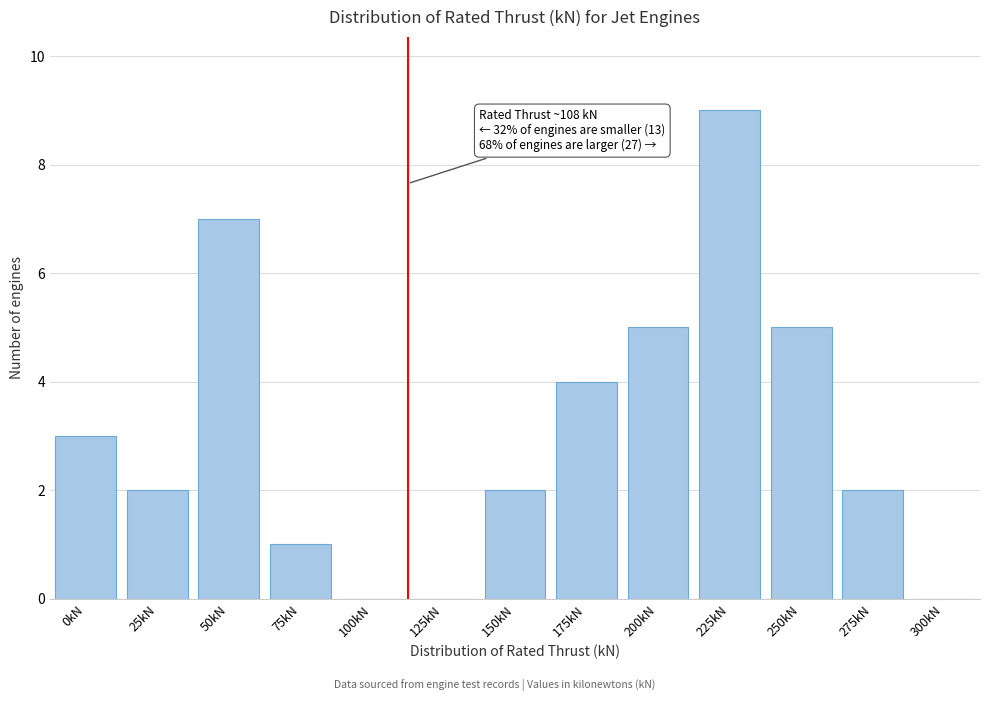

Reading left to right, extract all data points from this chart.

0kN=3	25kN=2	50kN=7	75kN=1	100kN=0	125kN=0	150kN=2	175kN=4	200kN=5	225kN=9	250kN=5	275kN=2	300kN=0